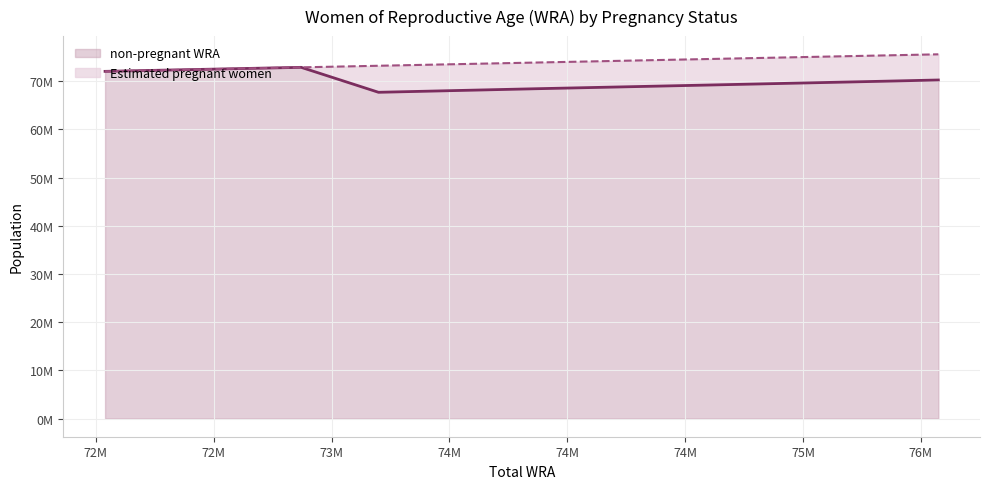

The chart shows a value of 28259104.7 at 73525000. True or false?

False